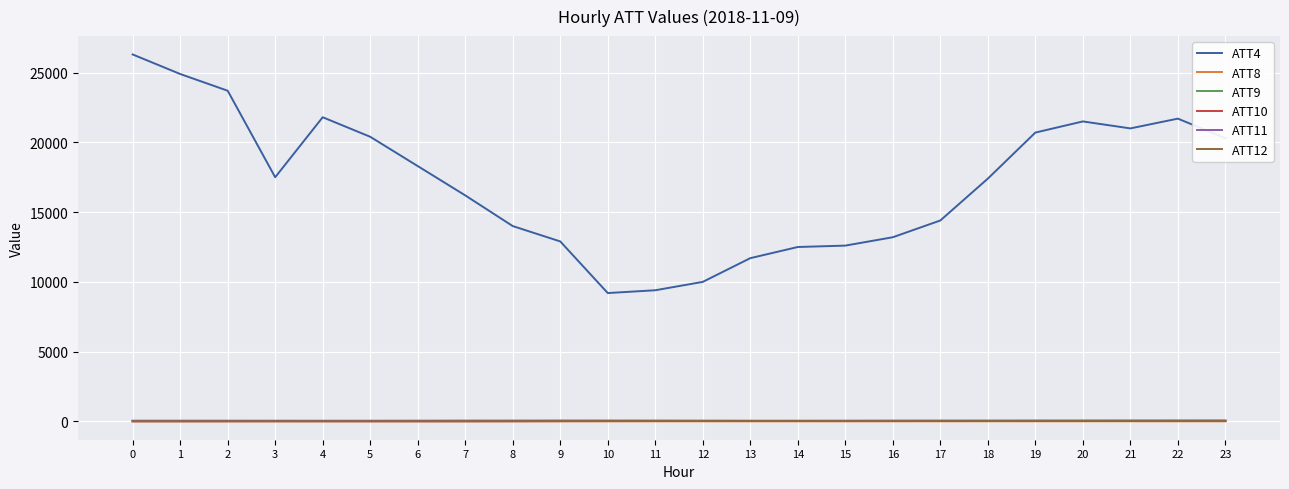

Which series changed the most between 7 and 16?

ATT4